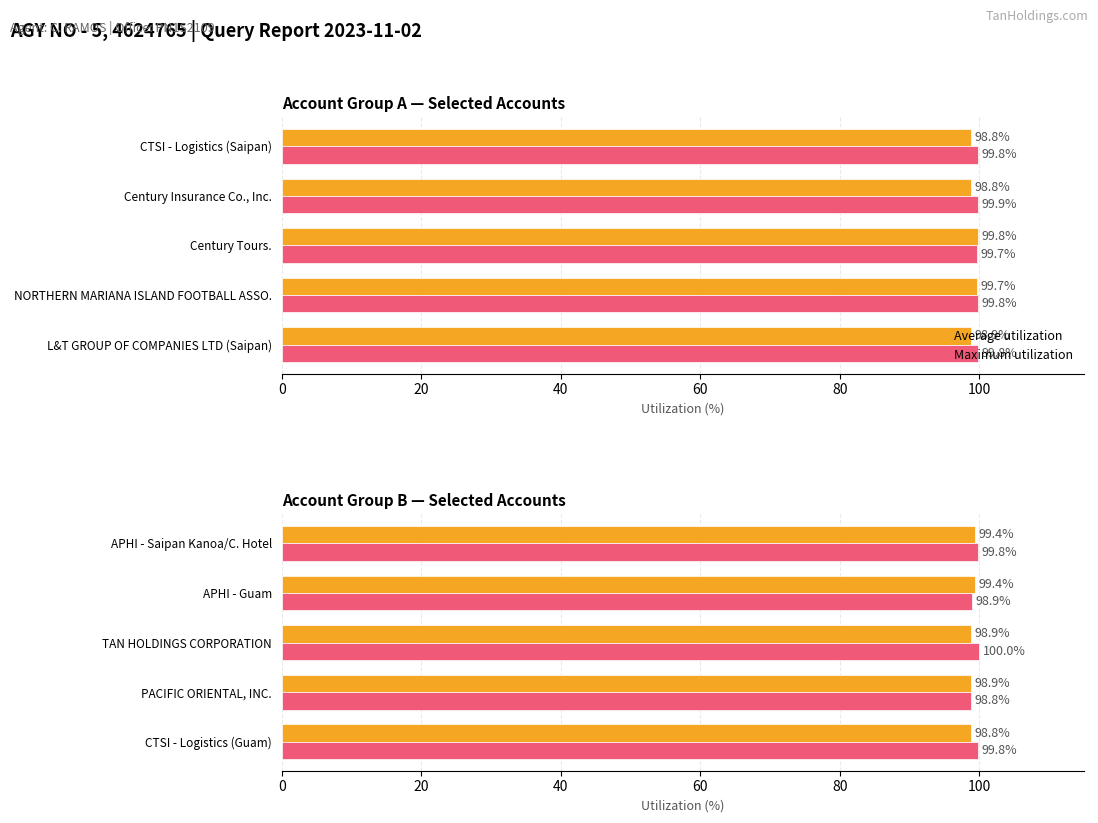

What is the average value of the Maximum utilization series?

99.5